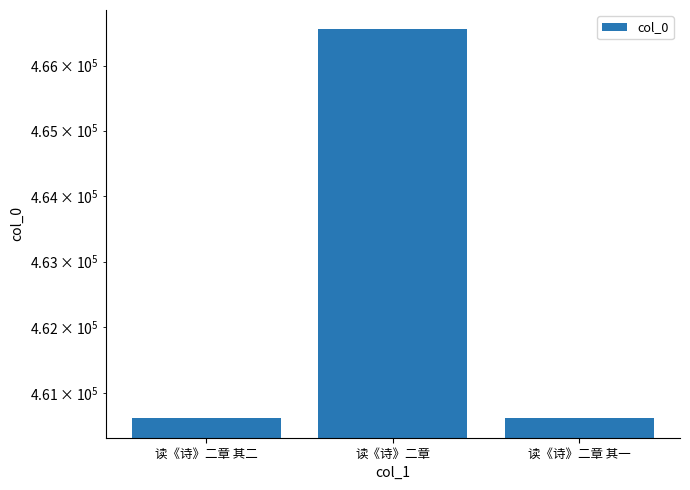

What is the label of the 3rd bar from the right?

读《诗》二章 其二